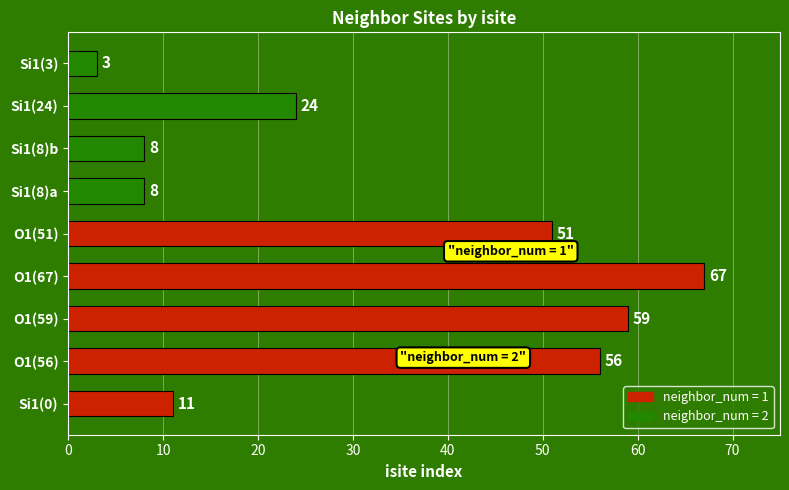

What is the change in value from Si1(0) to Si1(8)b?

-3